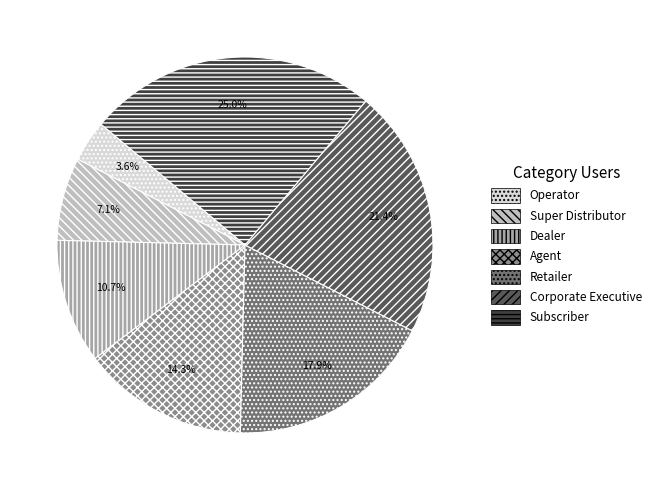

Does Retailer represent more than half of the total?

No